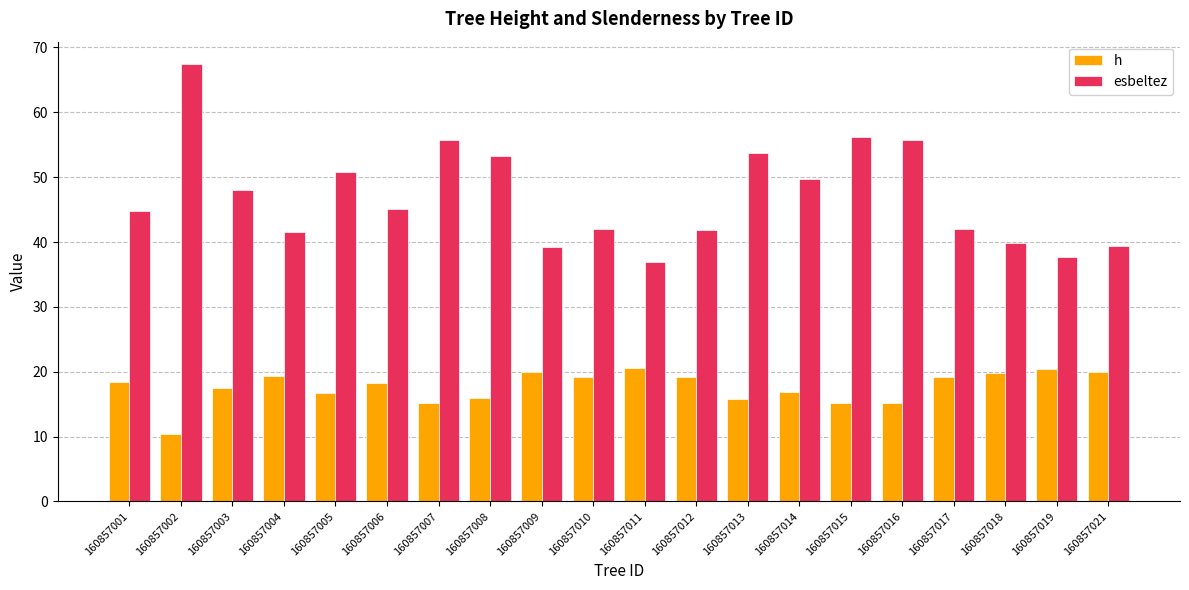

What is the difference between the maximum and second lowest values in the esbeltez series?

29.8